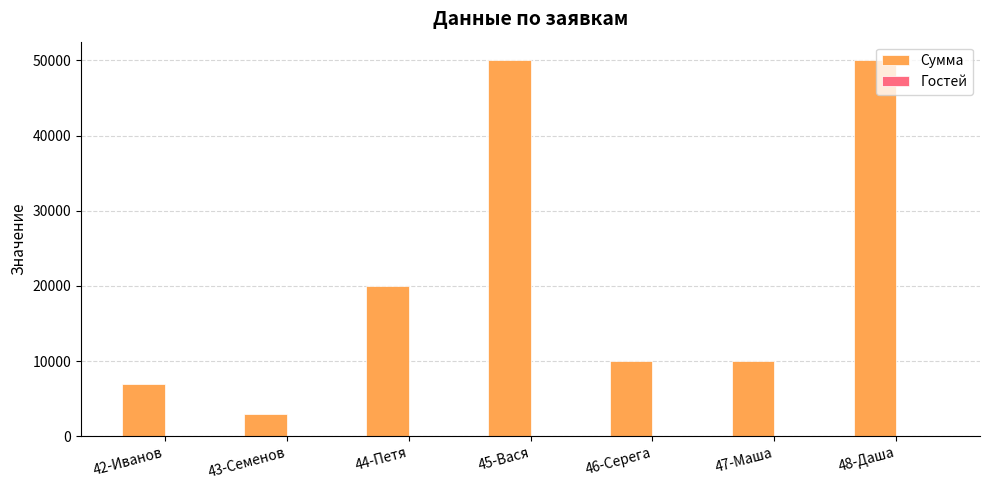

Which series has the largest total across all categories?

Сумма